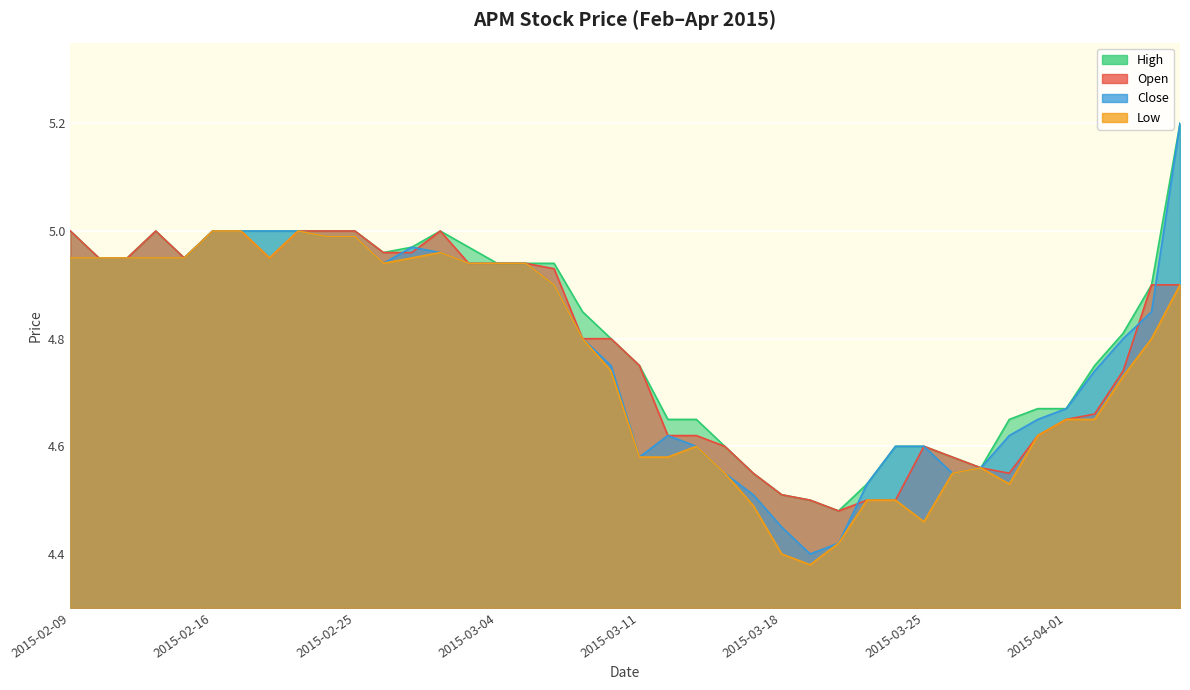

What is the total value across all series at 2015-02-09?

19.9